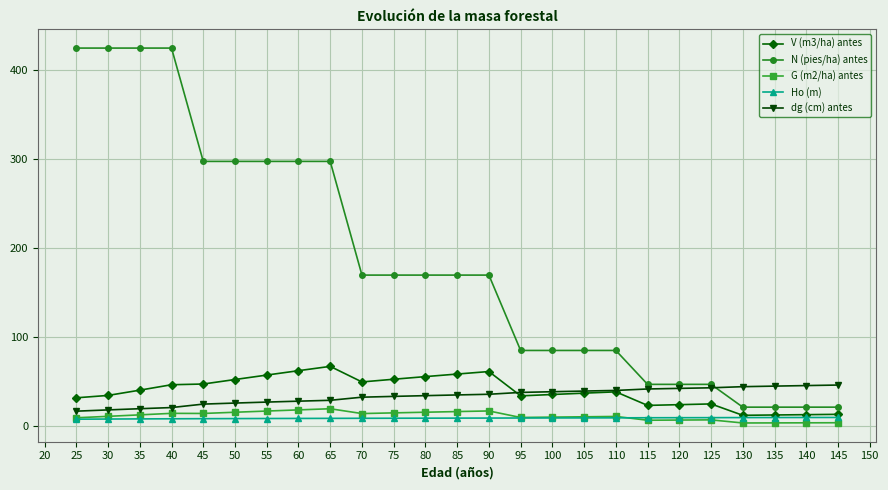

At how many categories does at least one series exceed 337?

4